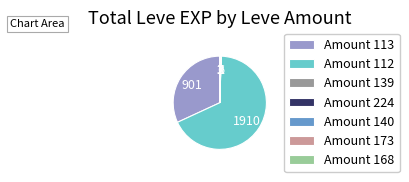

Is there any slice that represents more than half of the pie?

Yes